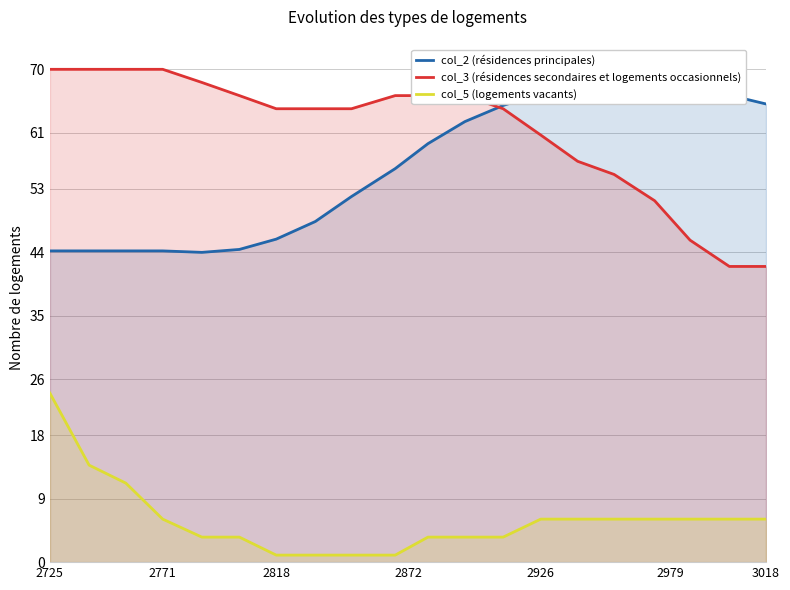

True or false: col_5 (logements vacants) and col_3 (résidences secondaires et logements occasionnels) intersect in this chart.

False